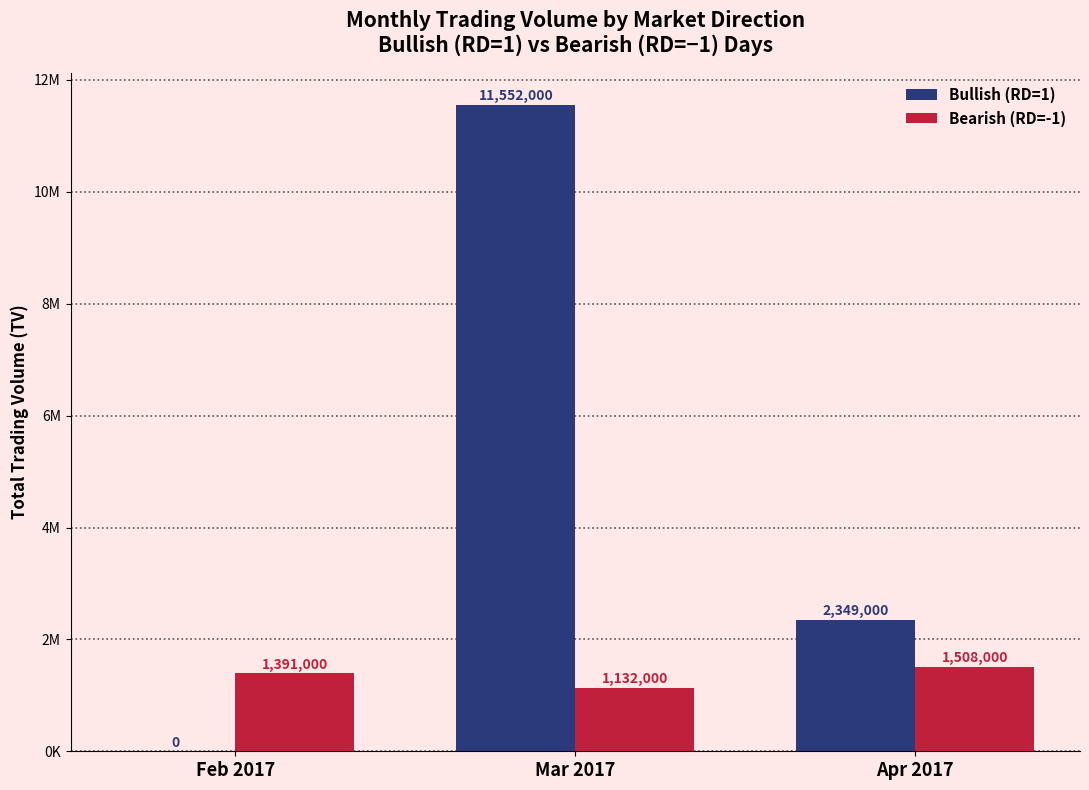

What are all the series names shown in the legend?

Bullish (RD=1), Bearish (RD=-1)